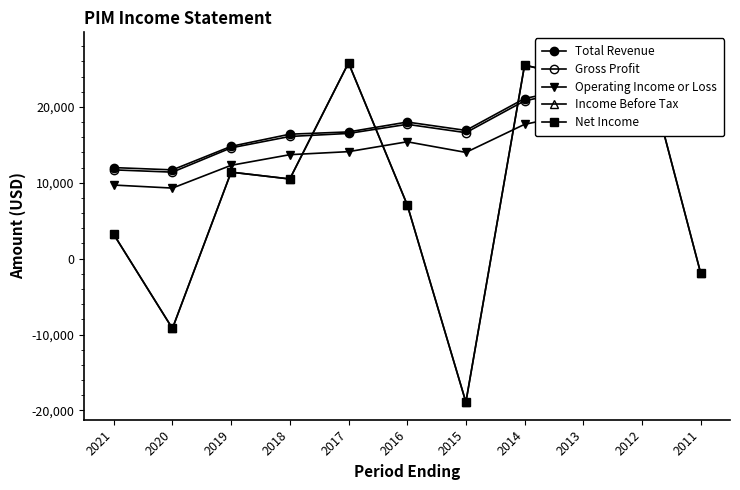

At which category is the sum across all series the highest?

2012